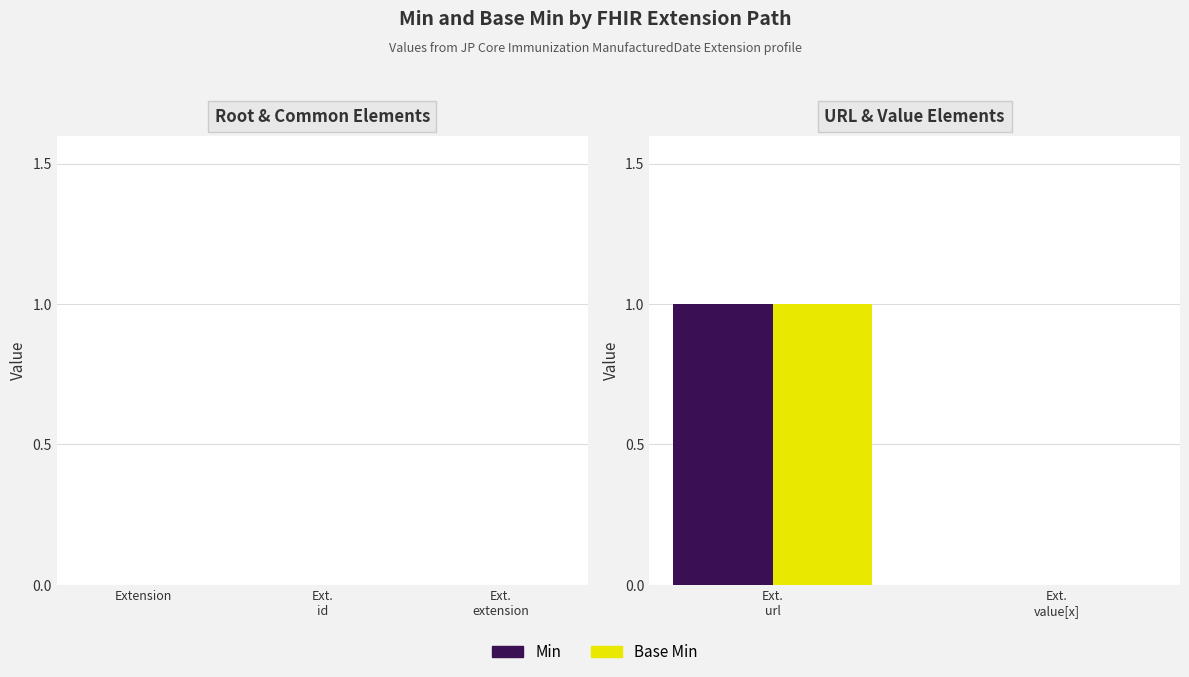

What are all the series names shown in the legend?

Min, Base Min